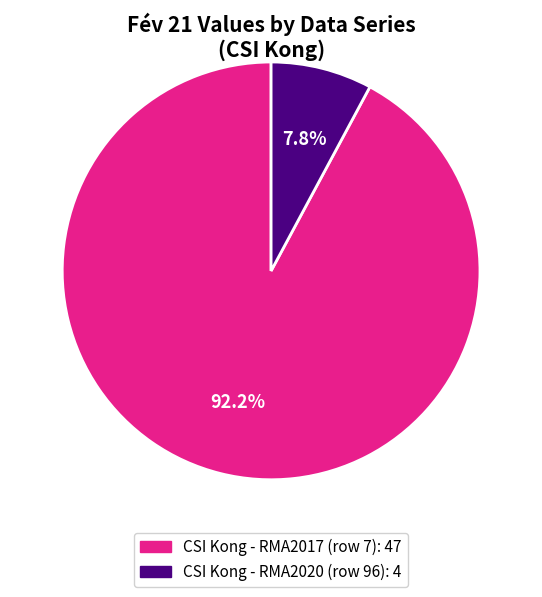

Do CSI Kong - RMA2020 (row 96) and CSI Kong - RMA2017 (row 7) together represent more than half of the pie?

Yes